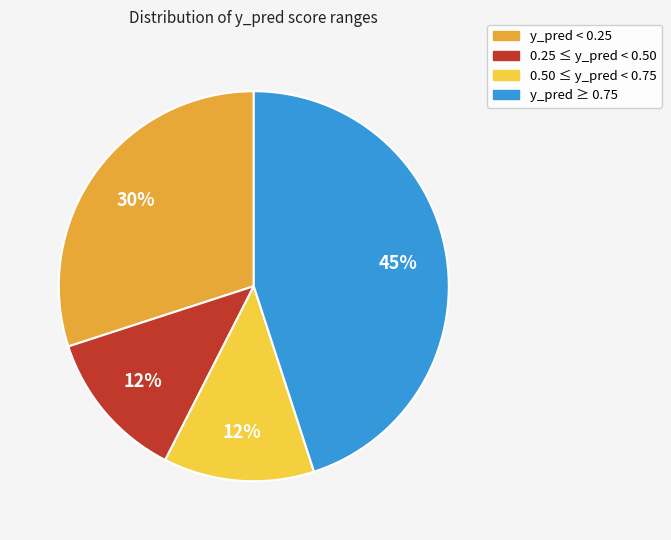

Combined, do y_pred < 0.25 and y_pred ≥ 0.75 account for over 50%?

Yes